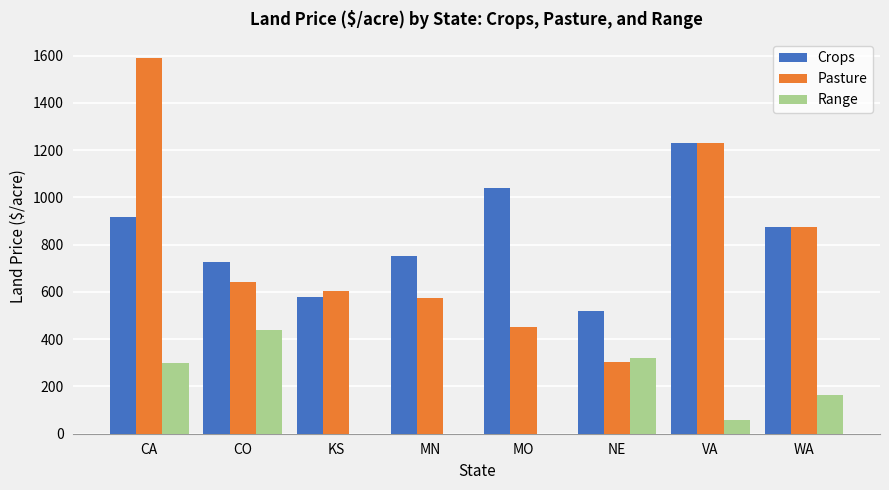

Is the value of Crops at MO greater than the value of Pasture at KS?

Yes